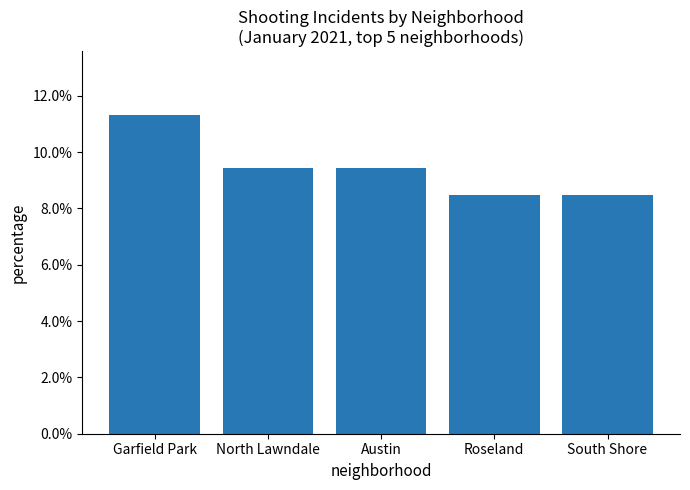

True or false: the data shows 0.0 at South Shore.

False